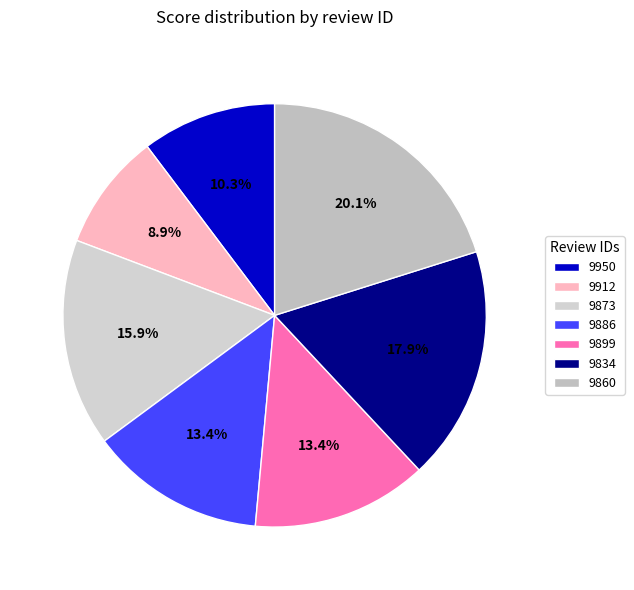

To the nearest percent, what percentage of the pie is 9950?

10%